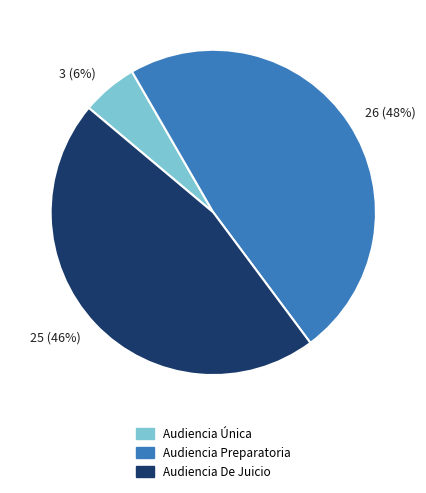

Which category has the biggest portion of the pie?

26 (48%)